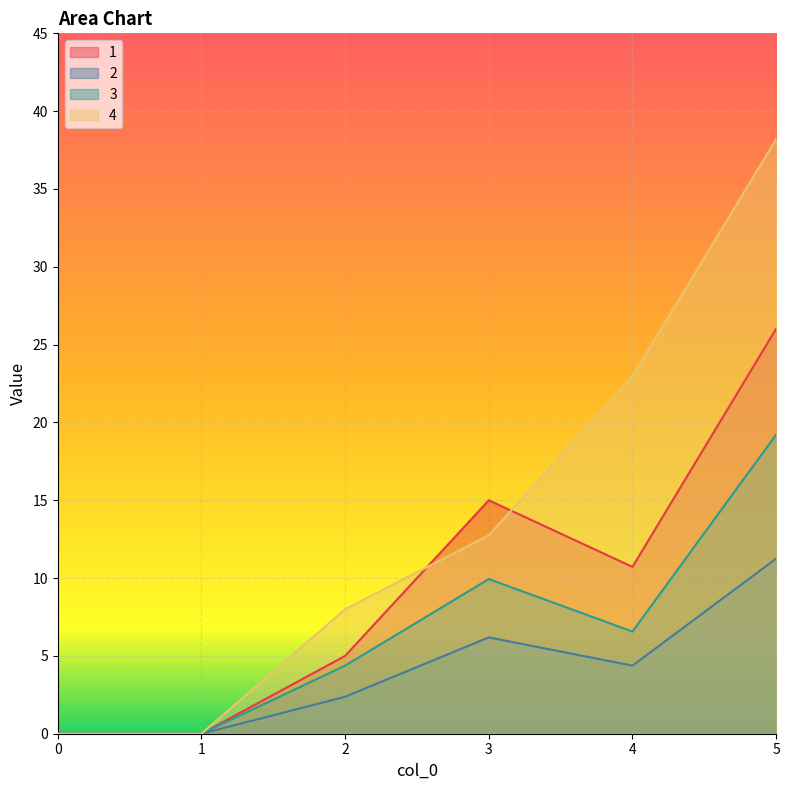

At which category is the sum across all series the highest?

5